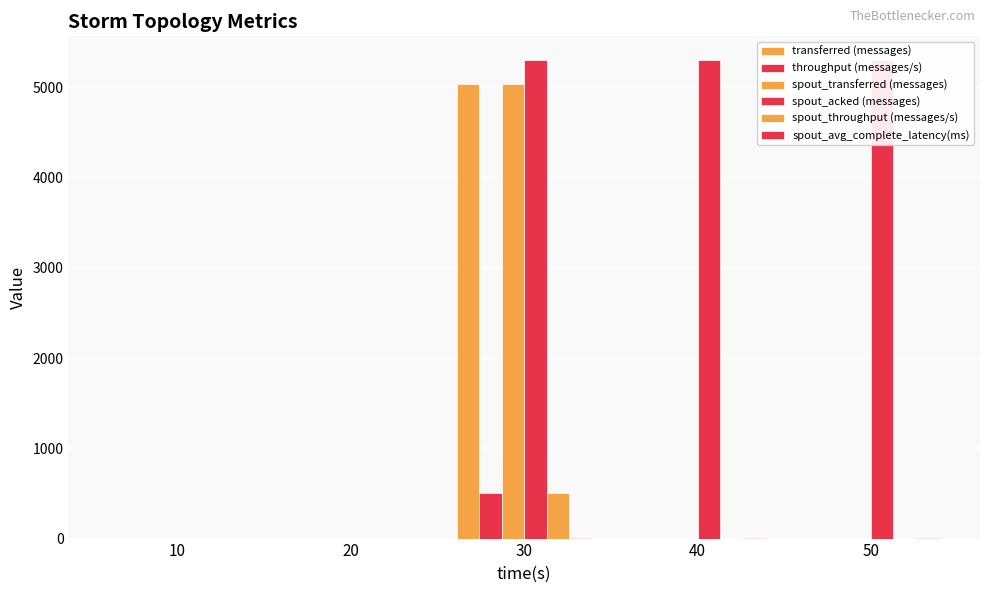

How many bars are there in each group?

6